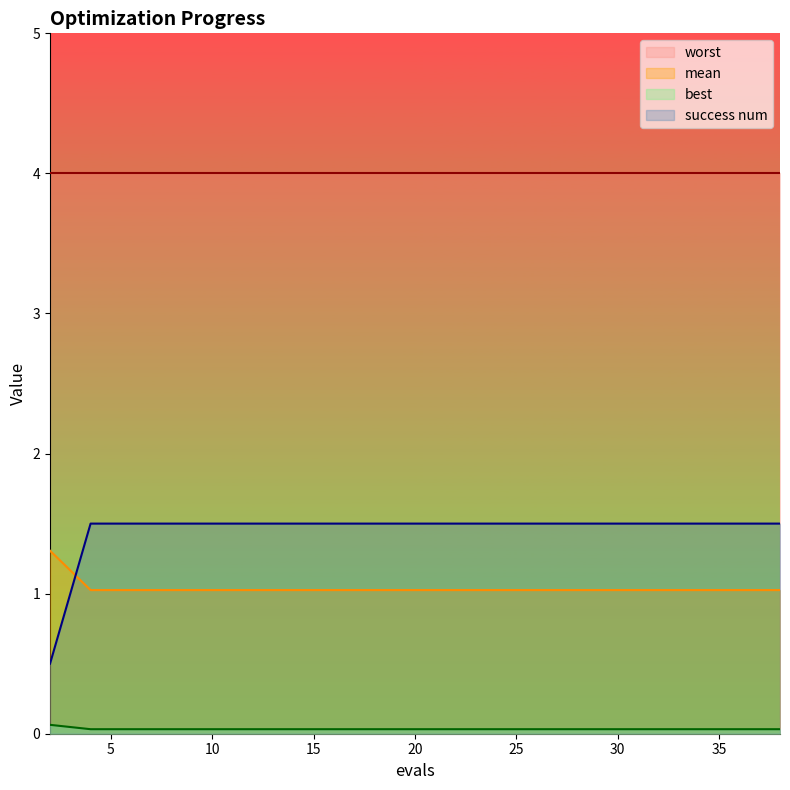

Is the value of mean at 38 greater than the value of best at 38?

No